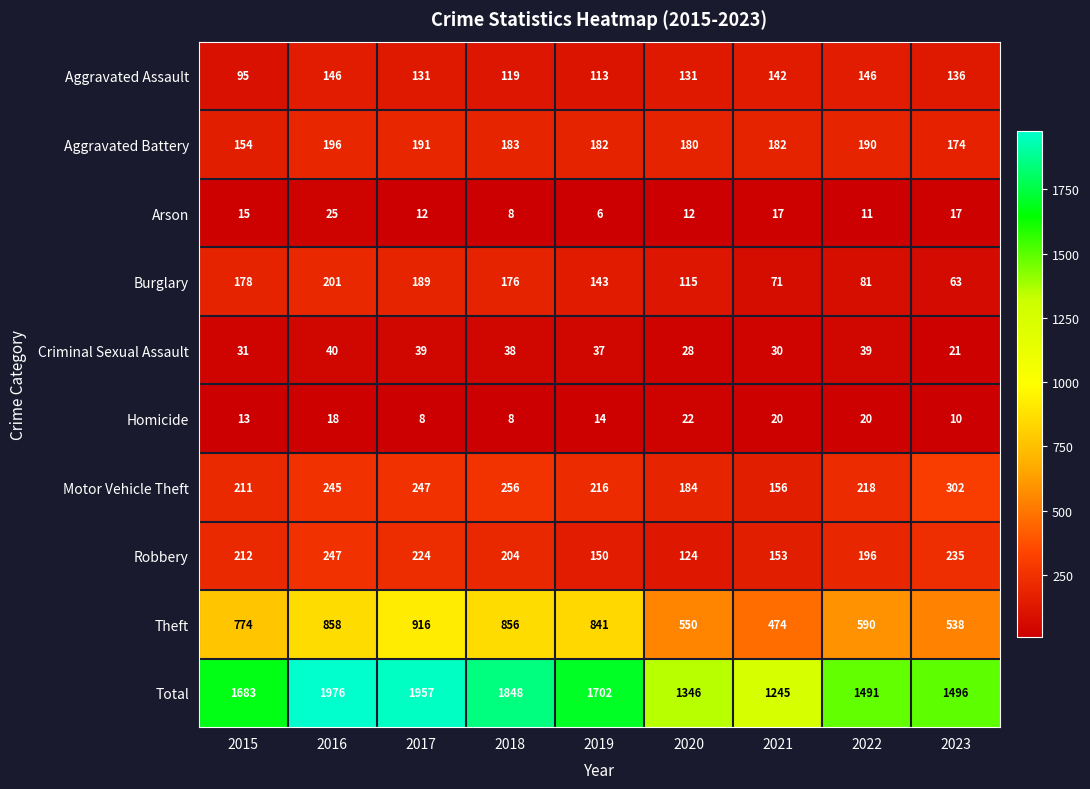

What is the difference between the maximum and minimum values in the Theft series?

442